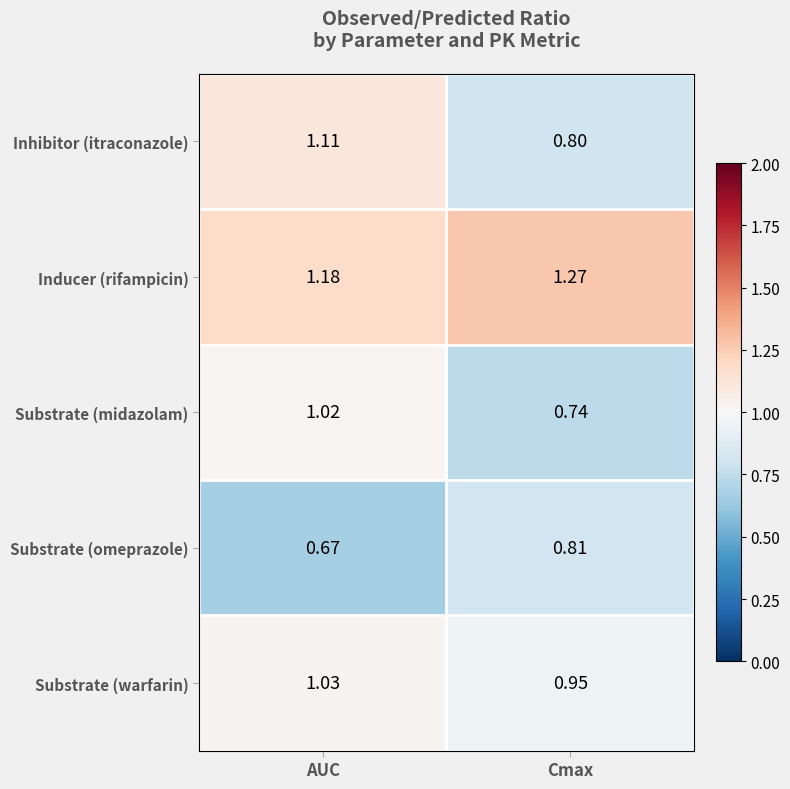

How many distinct data groups are displayed?

5